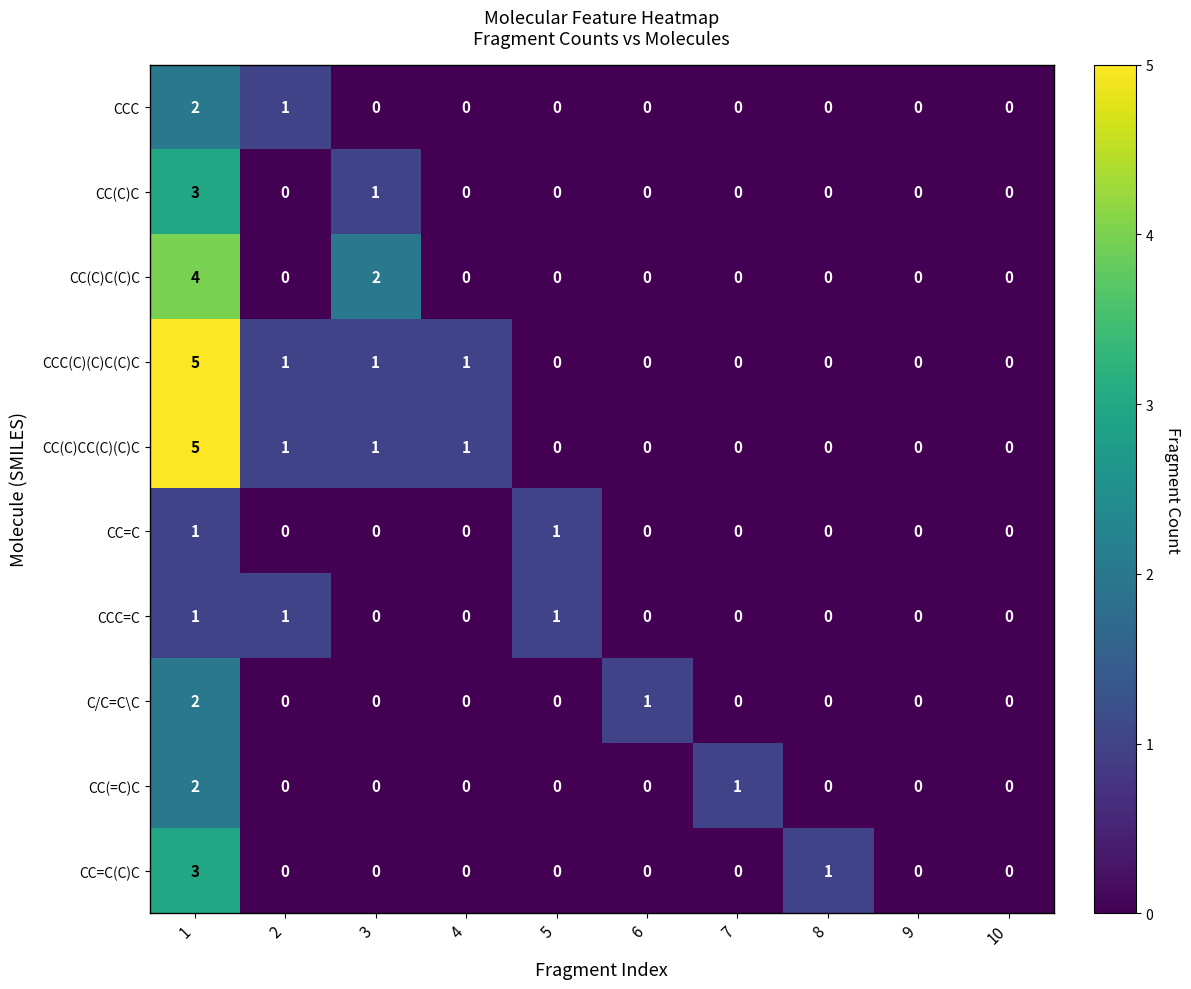

What is the sum of the CCC(C)(C)C(C)C values at 1 and 10?

5